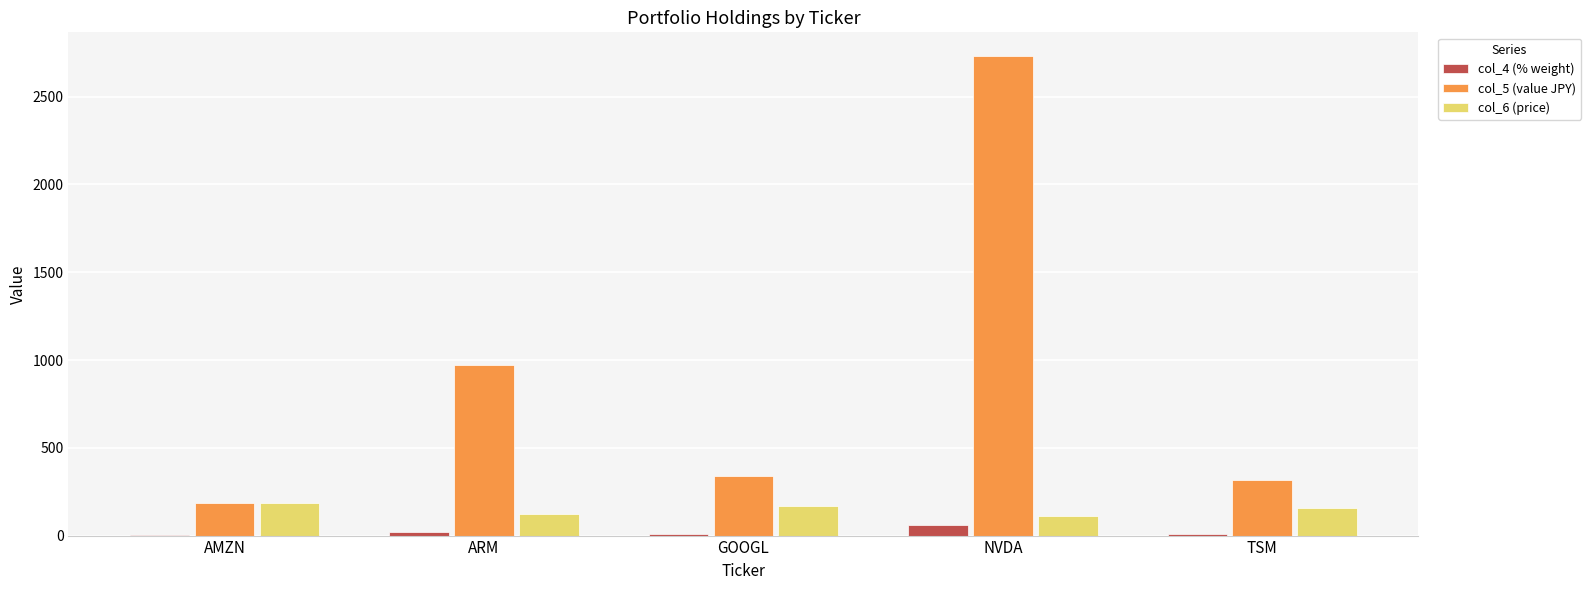

Which series has the widest spread of values?

col_5 (value JPY)